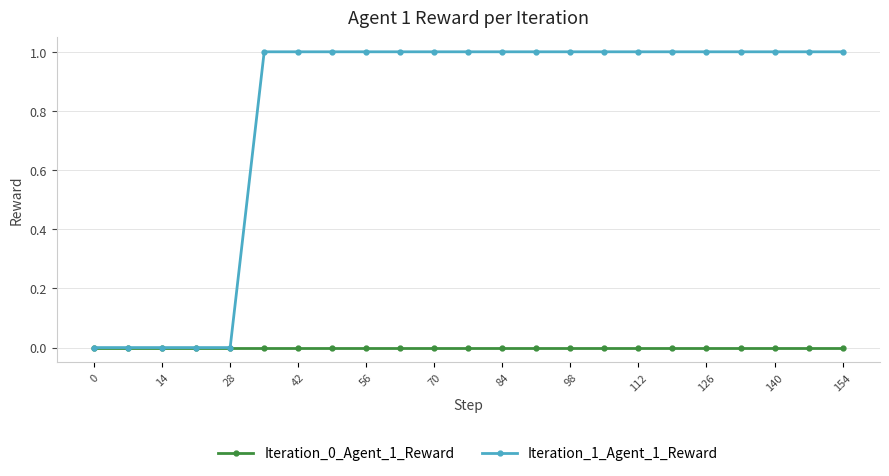

Which series has the largest range (max minus min)?

Iteration_1_Agent_1_Reward